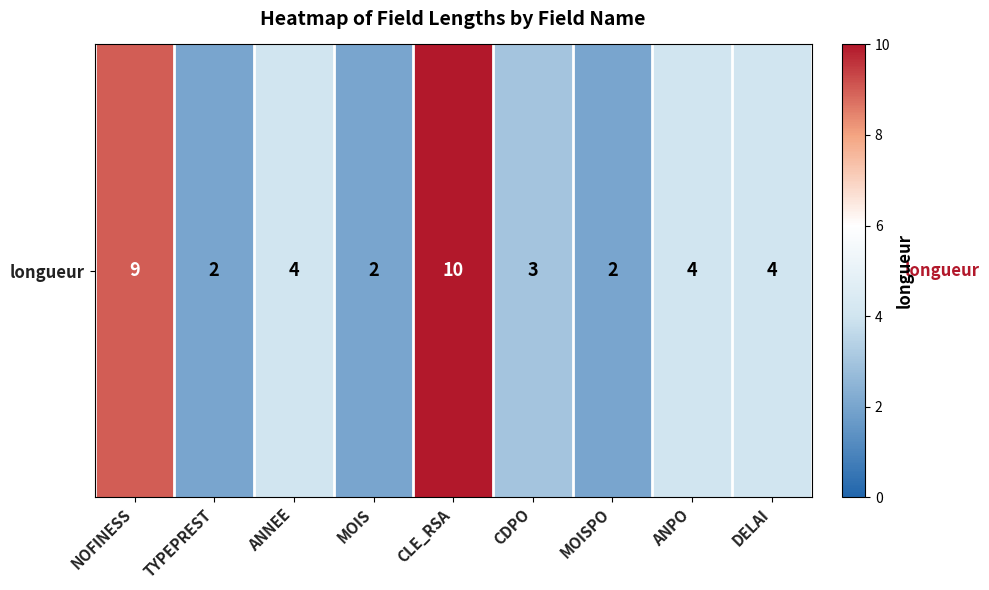

Count the values in the range 2 to 4.

7